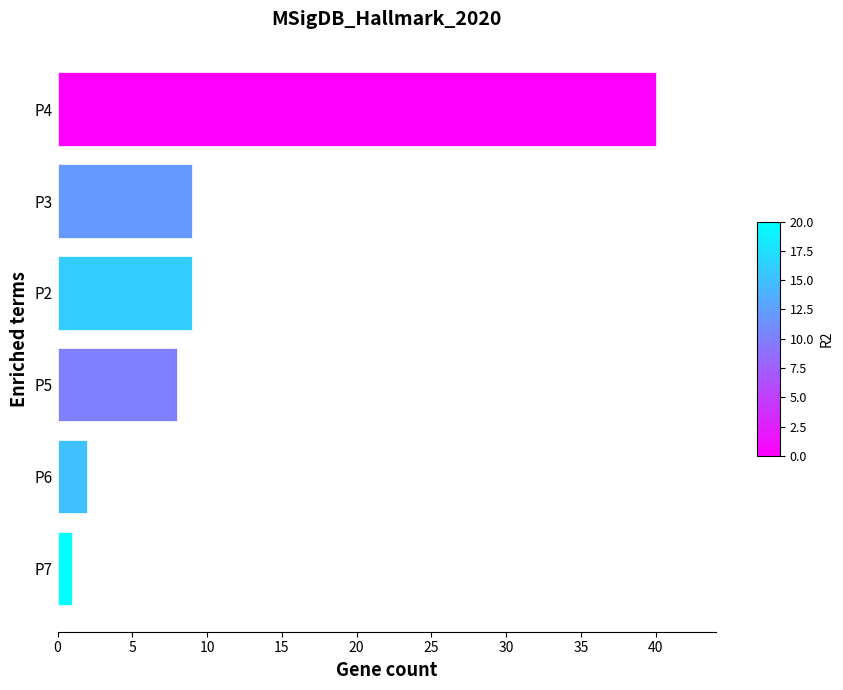

Reading bottom to top, what are all the values shown in this chart?

P7=1	P6=2	P5=8	P2=9	P3=9	P4=40